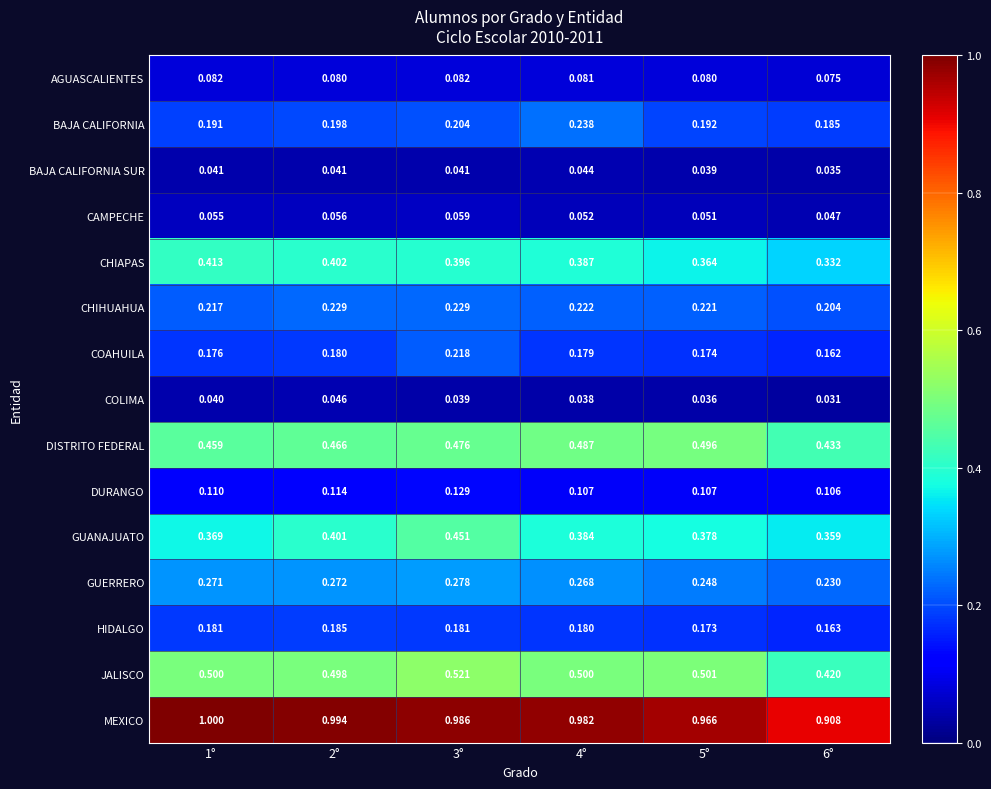

Which series changed the most between 1° and 4°?

BAJA CALIFORNIA